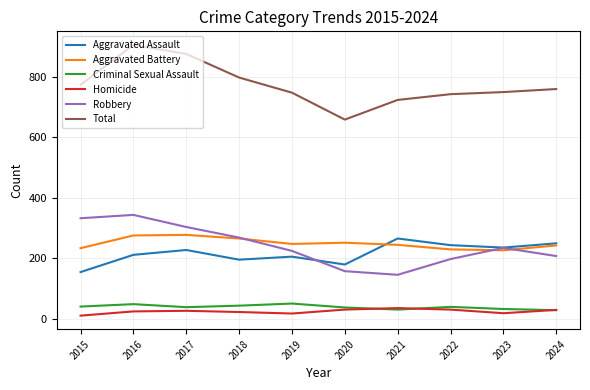

Is it true that Robbery equals 344 at 2016?

True